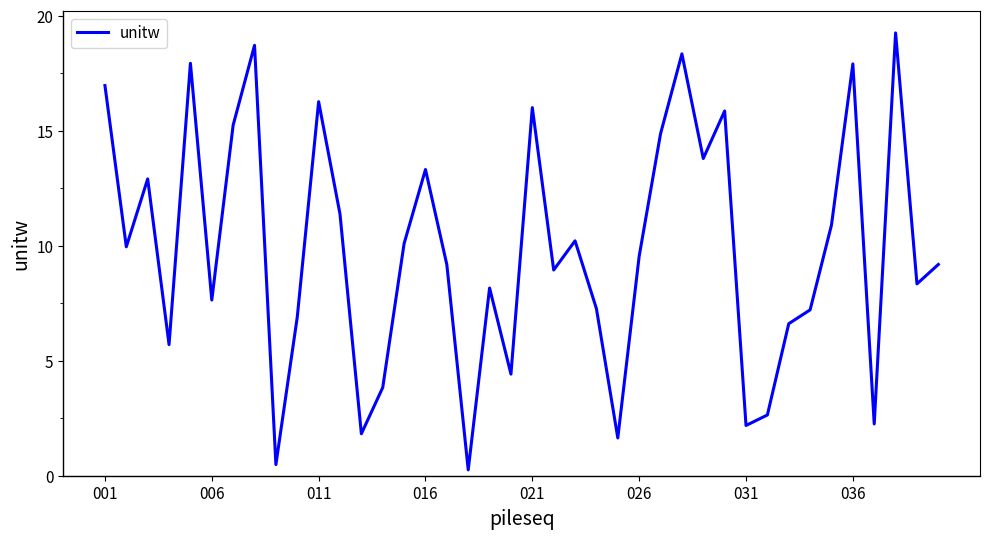

What is the greatest value displayed?

19.3